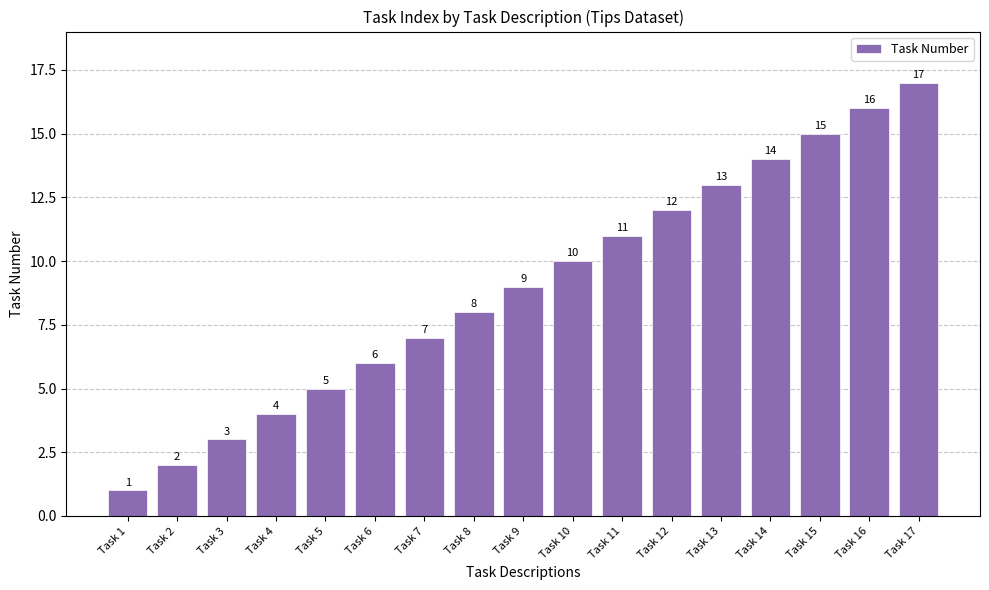

How many series are shown in this chart?

1